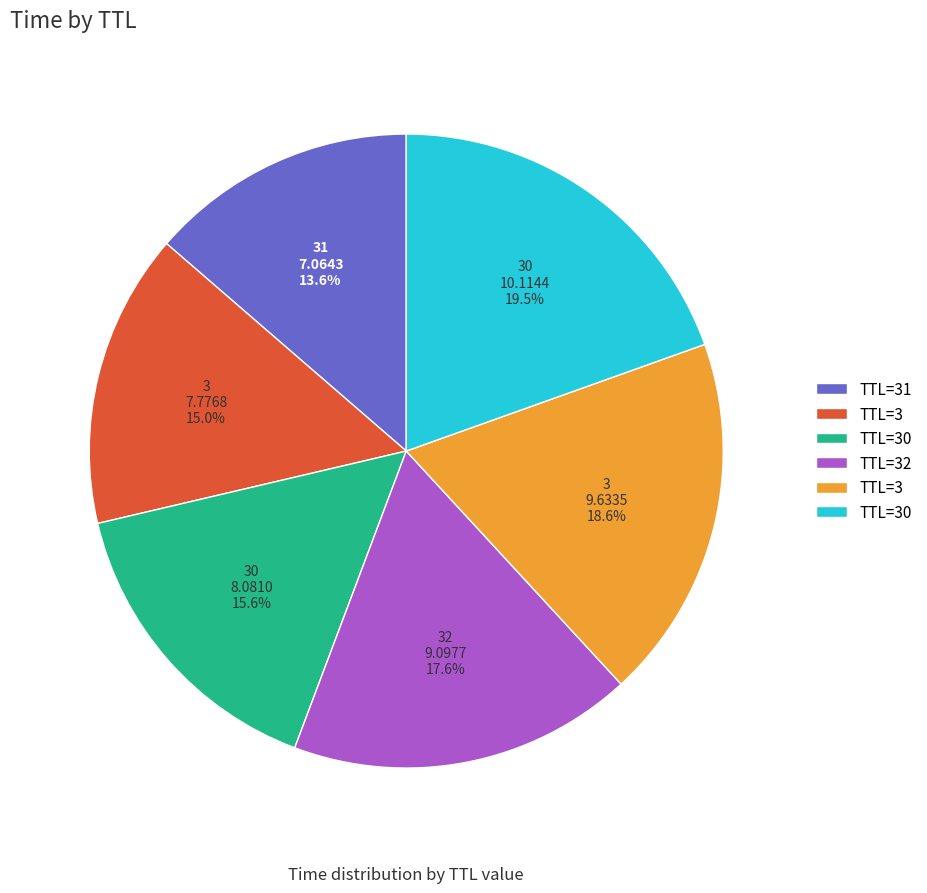

Is there any slice that represents more than half of the pie?

No